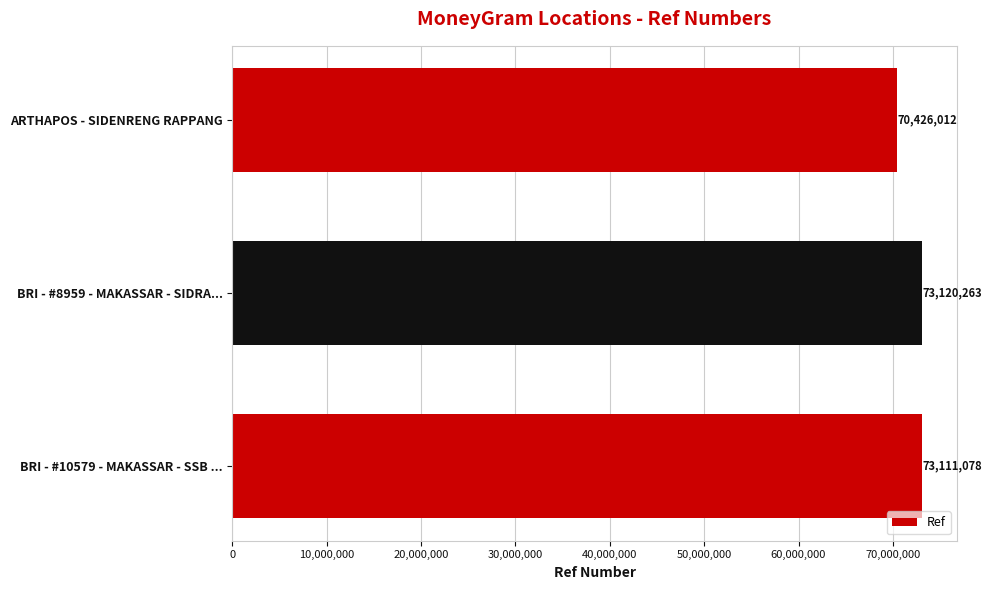

What is the ratio of the value at ARTHAPOS - SIDENRENG RAPPANG to the value at BRI - #10579 - MAKASSAR - SSB ...?

1.0